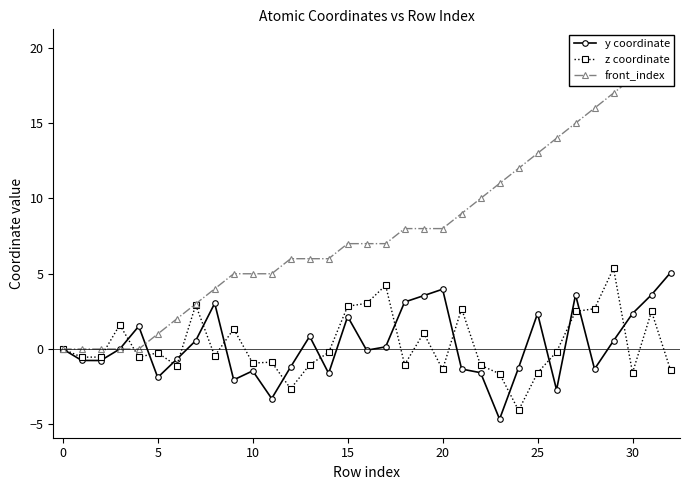

At how many categories does at least one series exceed 13?

7